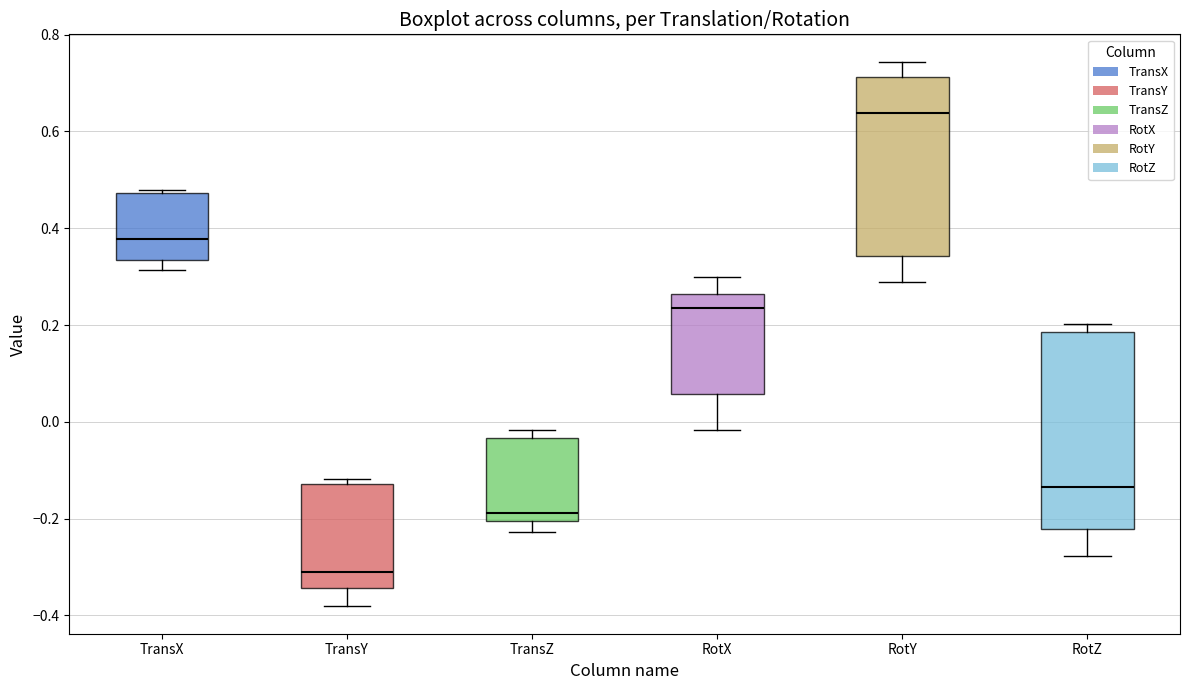

Reading left to right, read every box against the y-axis: the position of its median line, the range the box covers, and the ends of its whiskers. The values are not printed on the chart, so give them approximately, as read against the axis.

TransX: median 0.38, box 0.34 to 0.48, whiskers 0.32 to 0.48 (just above the box's upper edge)
TransY: median -0.32, box -0.34 to -0.12, whiskers -0.38 to -0.12 (just above the box's upper edge)
TransZ: median -0.18, box -0.20 to -0.04, whiskers -0.22 to -0.02
RotX: median 0.24, box 0.06 to 0.26, whiskers -0.02 to 0.30
RotY: median 0.64, box 0.34 to 0.72, whiskers 0.28 to 0.74
RotZ: median -0.14, box -0.22 to 0.18, whiskers -0.28 to 0.20